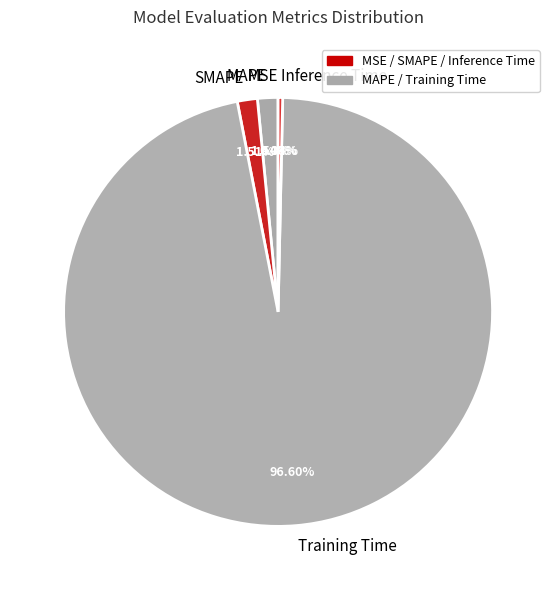

What is the largest slice in the pie chart?

Training Time